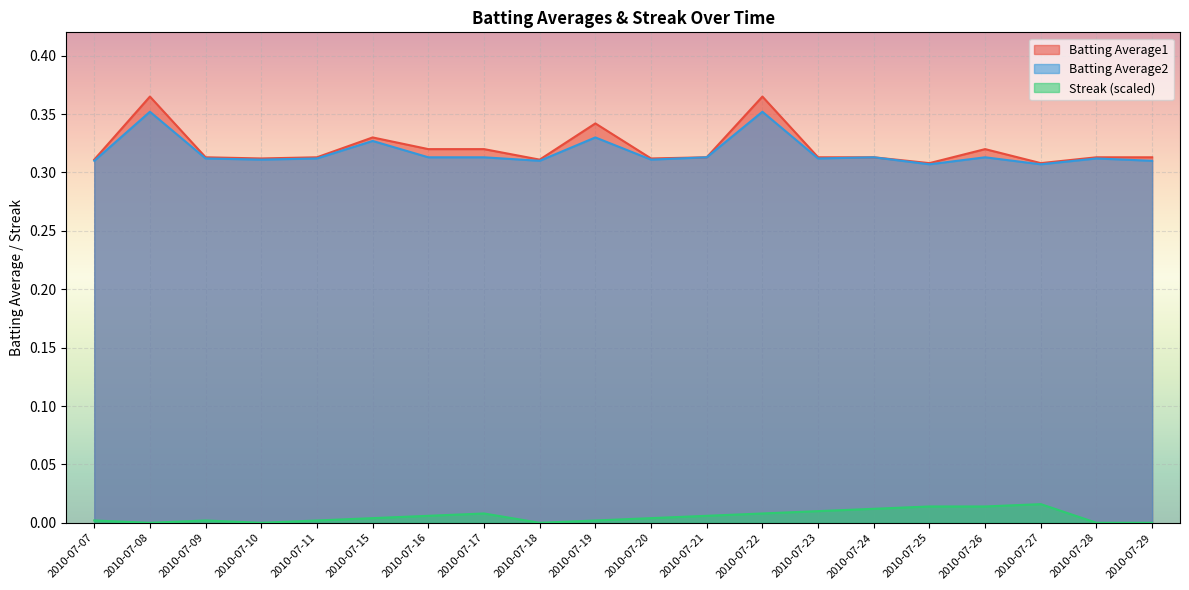

Which series has the largest total across all categories?

Batting Average1